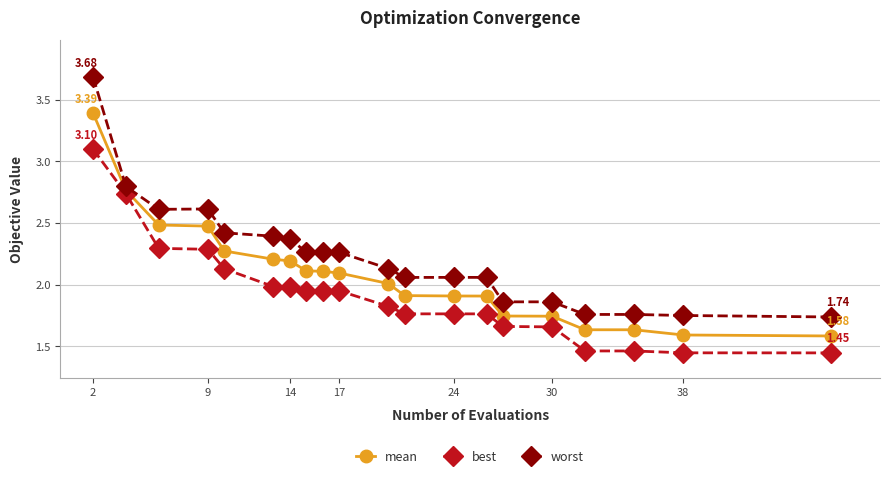

Rank the series by their average value, from highest to lowest.

worst, mean, best